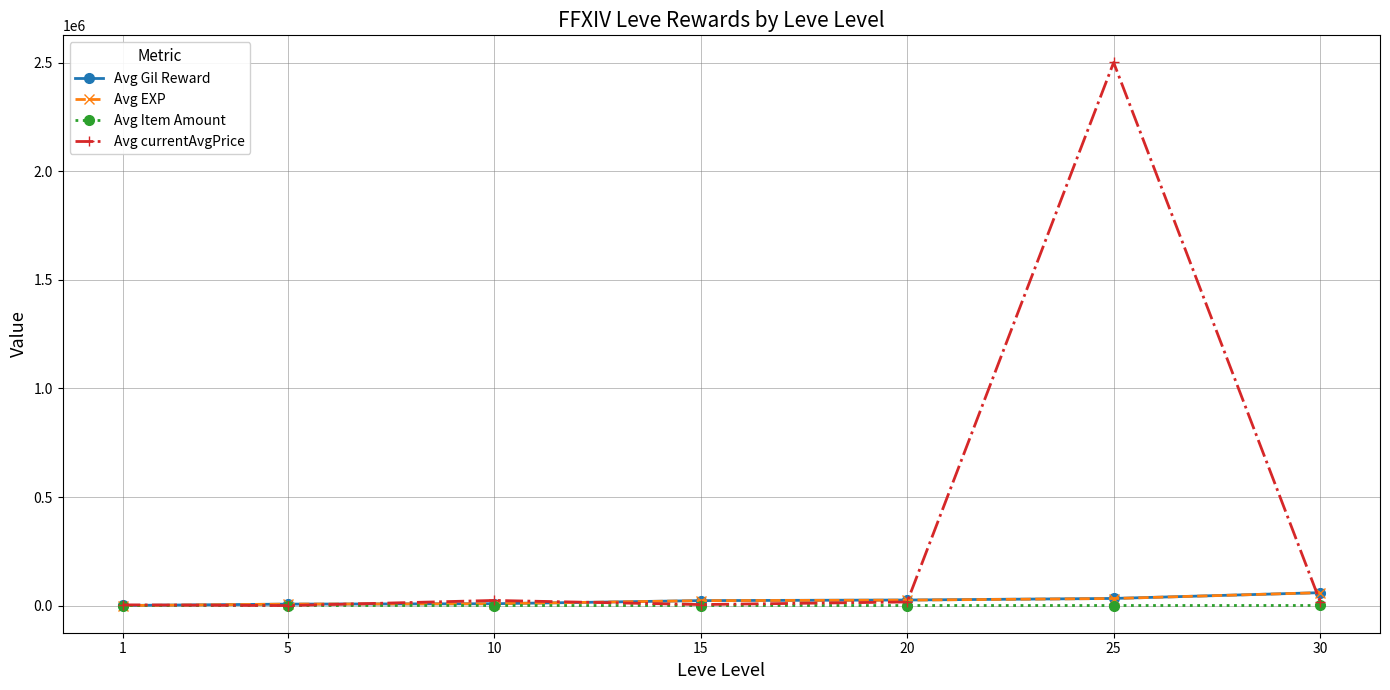

What is the maximum value shown in the chart?

2501250